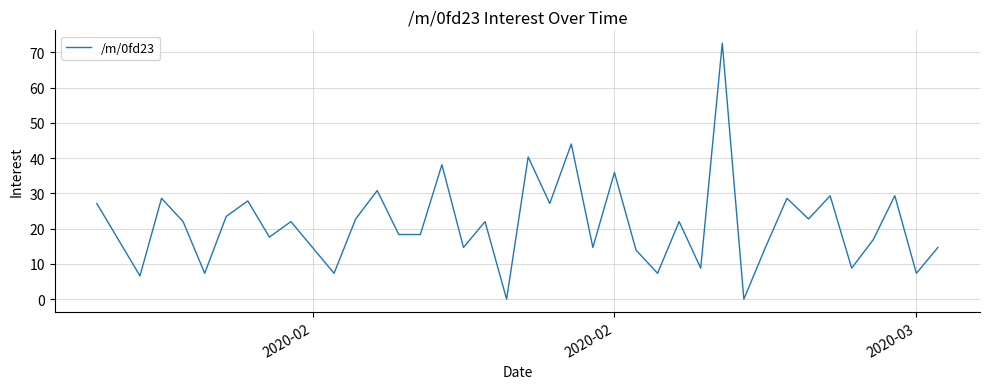

What is the greatest value displayed?

72.6